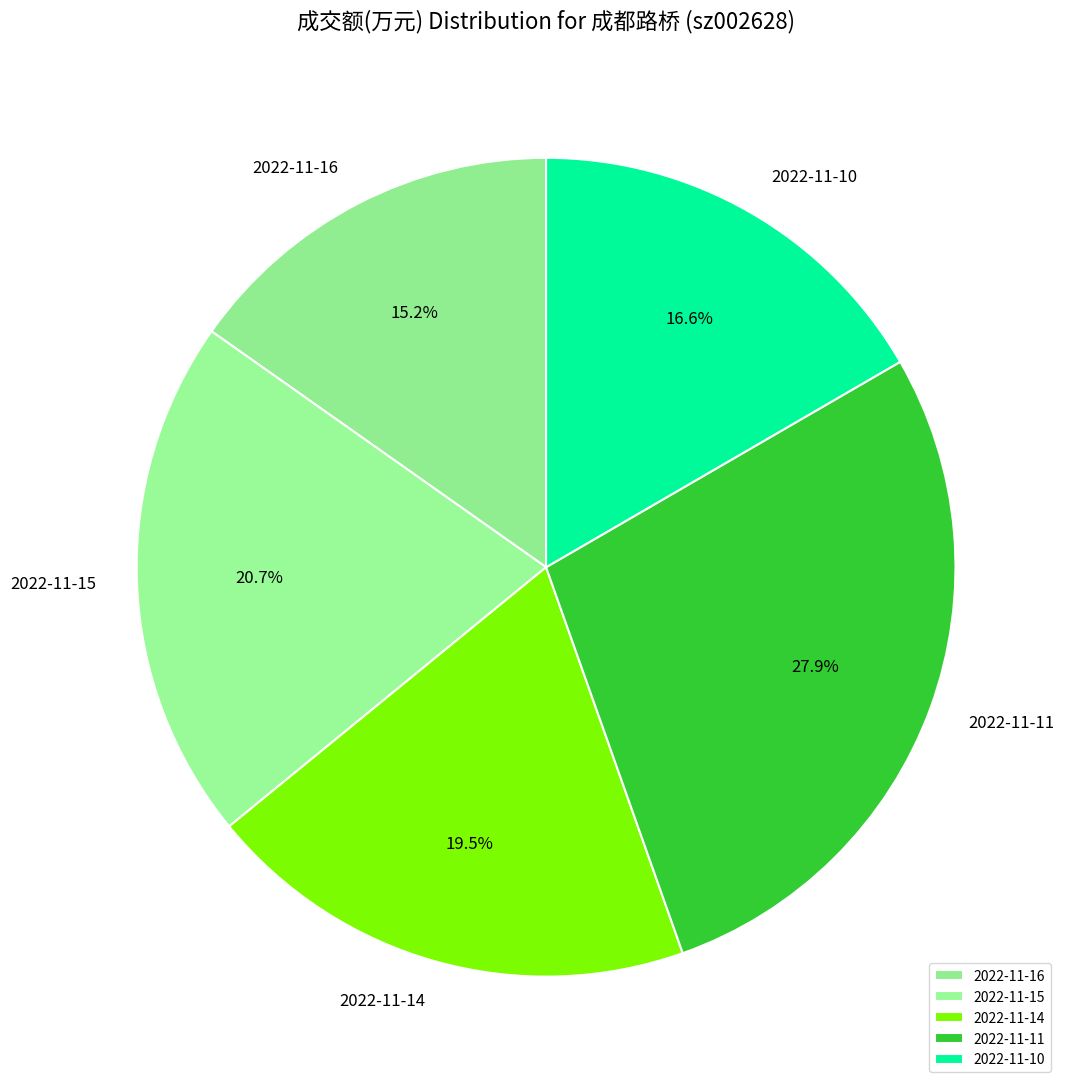

Rank the categories by value from lowest to highest.

2022-11-16, 2022-11-10, 2022-11-14, 2022-11-15, 2022-11-11